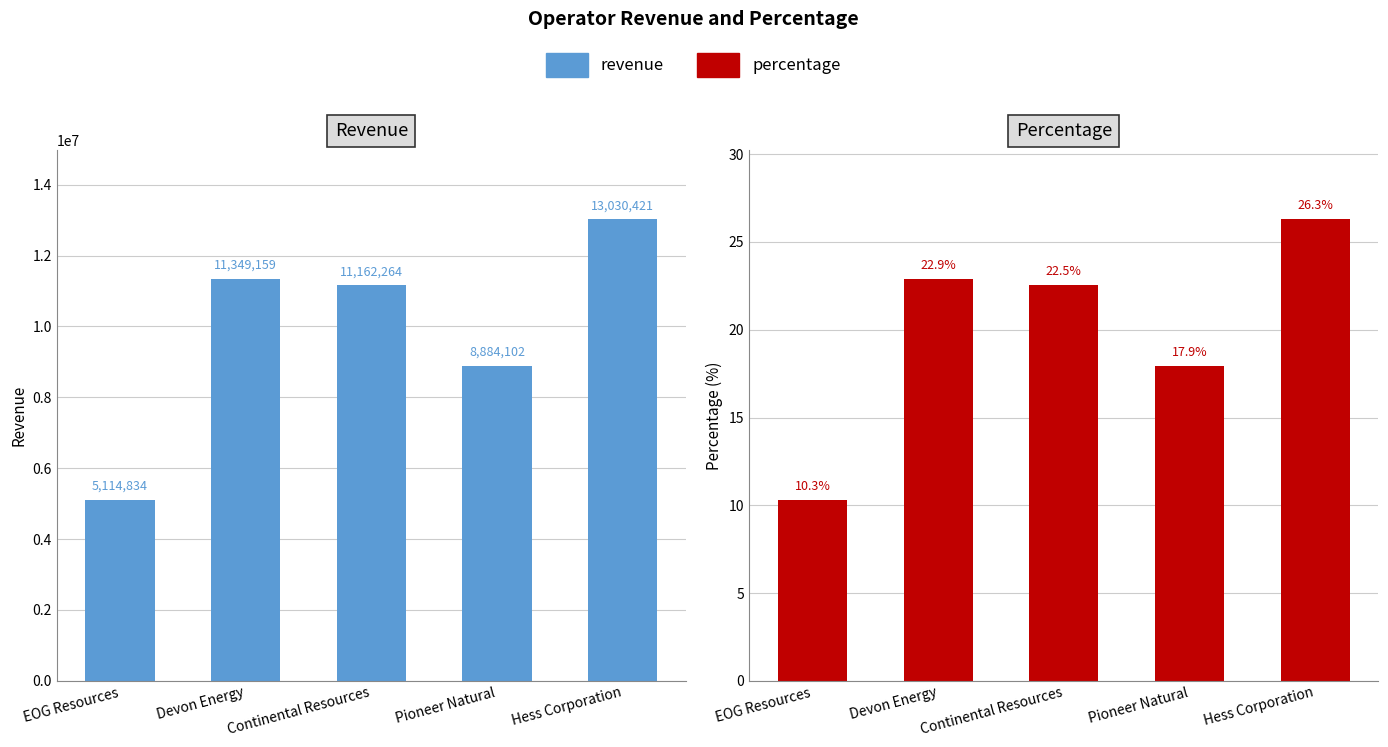

Is the value of Percentage at Hess Corporation greater than the value of Revenue at Pioneer Natural?

No